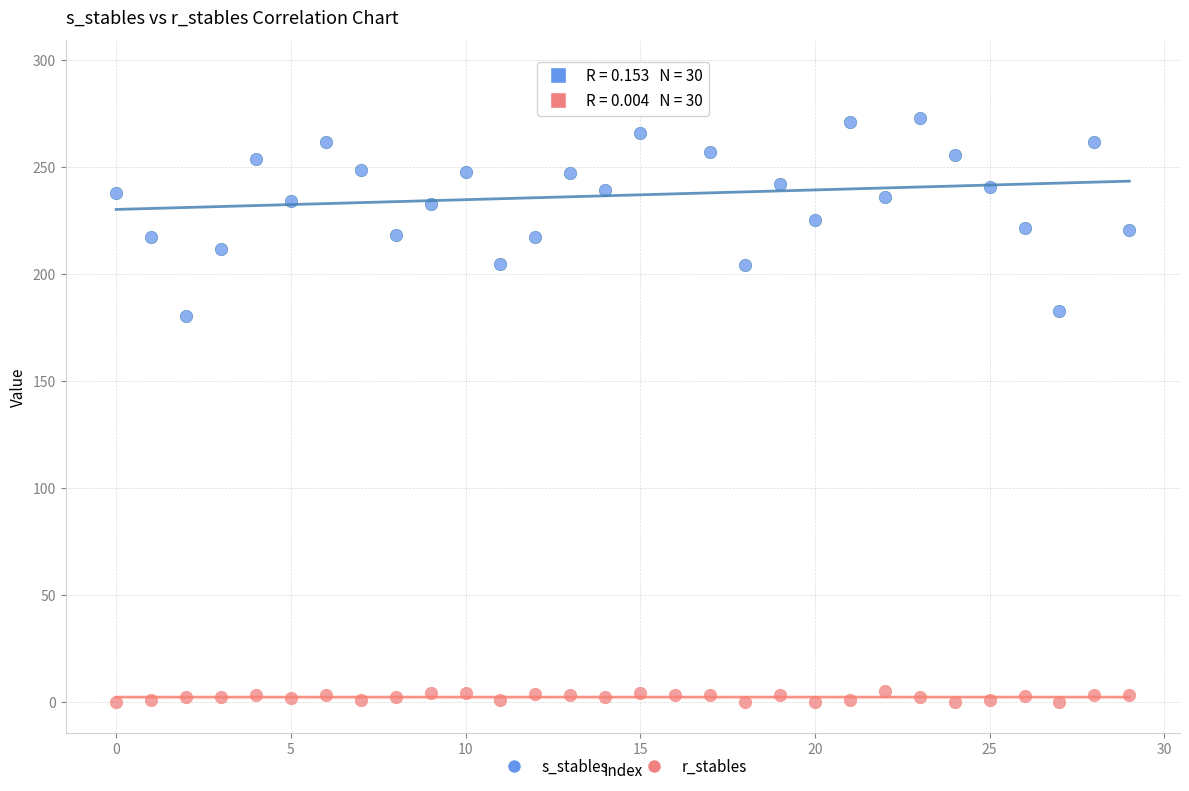

Which series has the widest spread of Y values?

s_stables